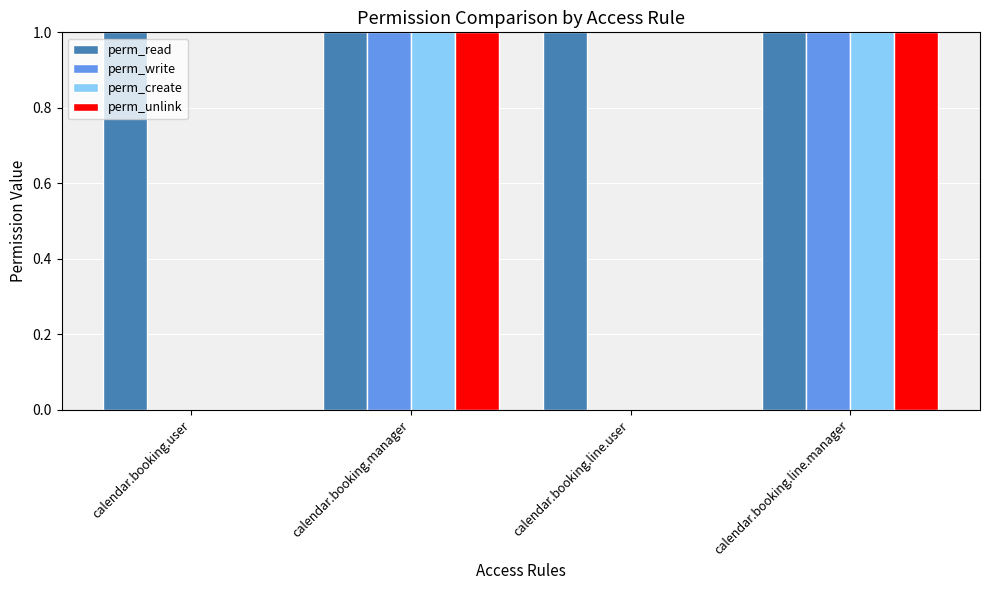

What is the total value across all series at calendar.booking.manager?

4